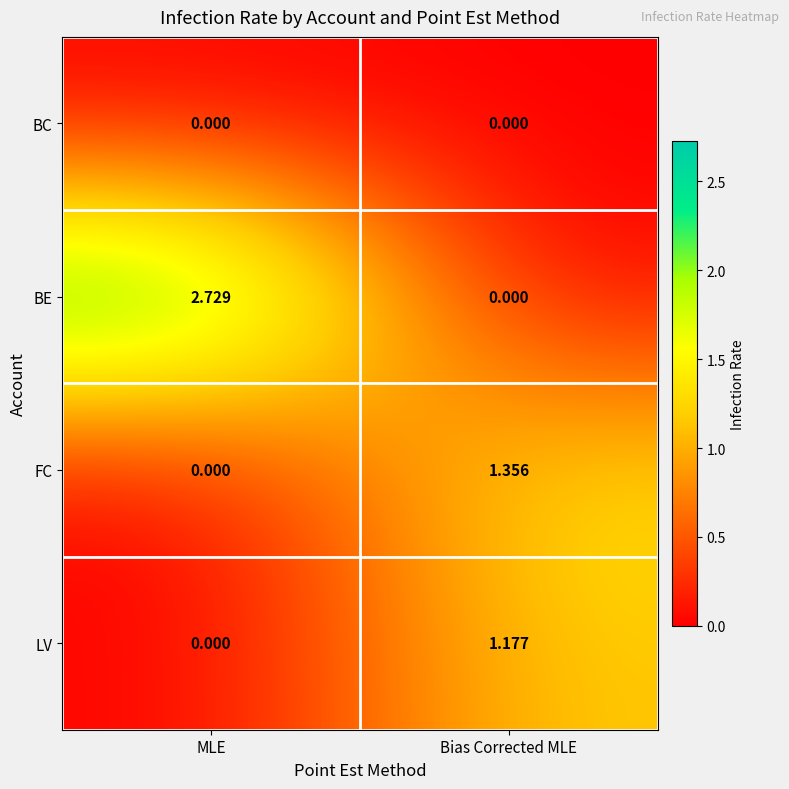

How many distinct data groups are displayed?

4